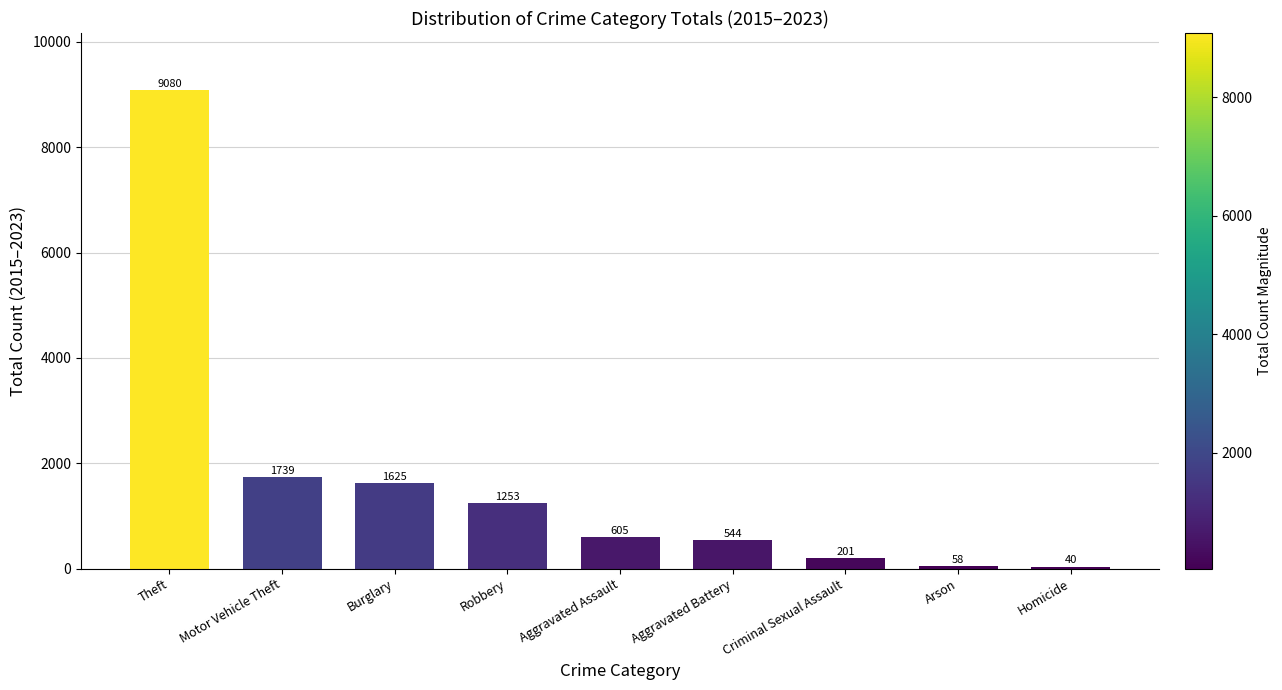

Reading right to left, extract all data points from this chart.

Homicide=40	Arson=58	Criminal Sexual Assault=201	Aggravated Battery=544	Aggravated Assault=605	Robbery=1253	Burglary=1625	Motor Vehicle Theft=1739	Theft=9080